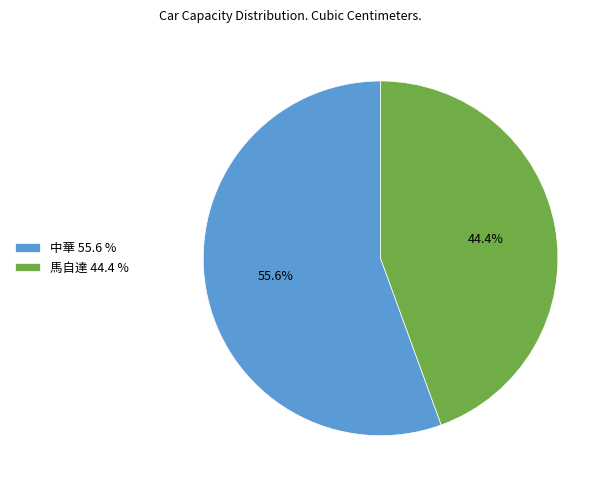

How much of the chart is everything except 中華?

44.4%